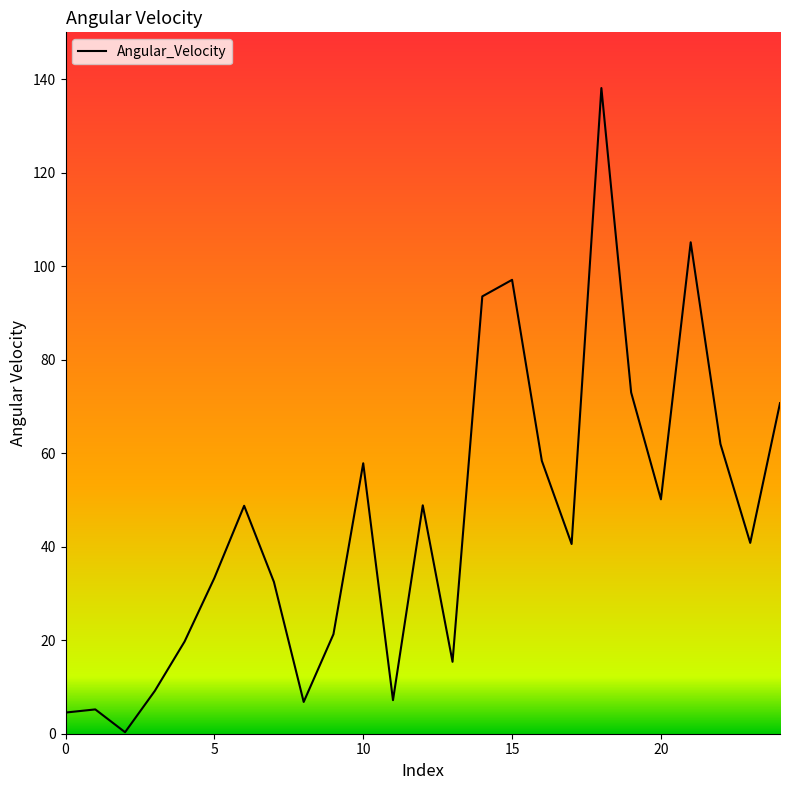

What is the difference between the maximum and minimum values?

137.8